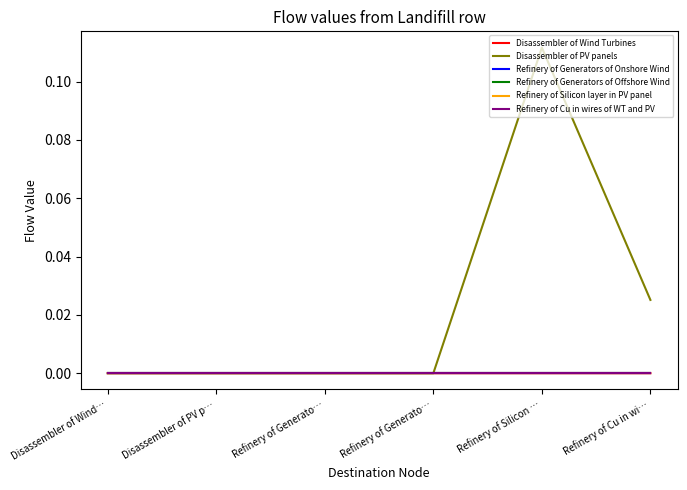

Does the chart display data point markers on the line(s)?

No